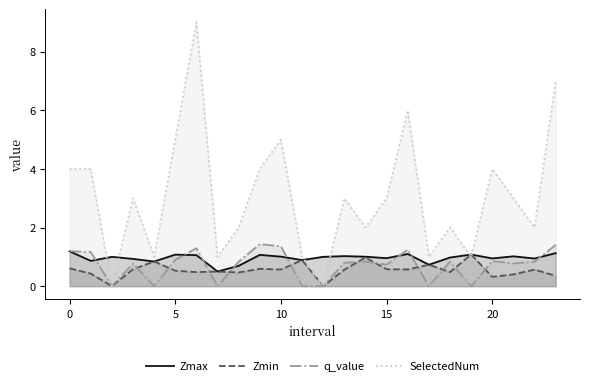

How many interior local peaks does the Zmax series have?

7